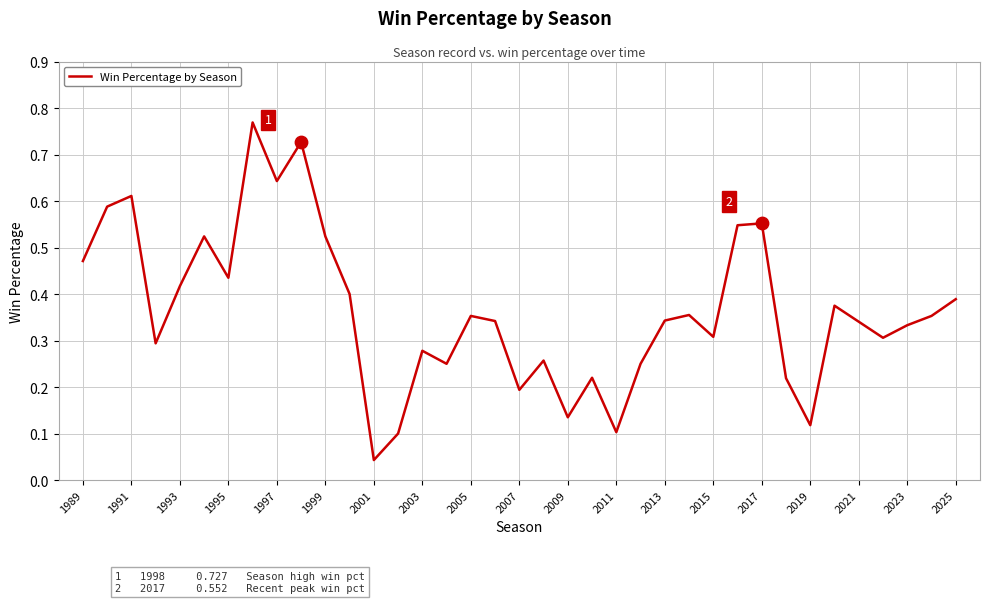

How many lines are shown in the chart?

1